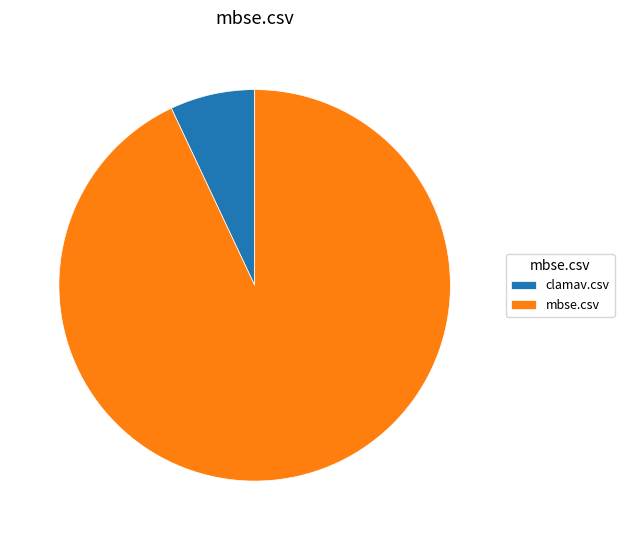

Which category has the biggest portion of the pie?

mbse.csv